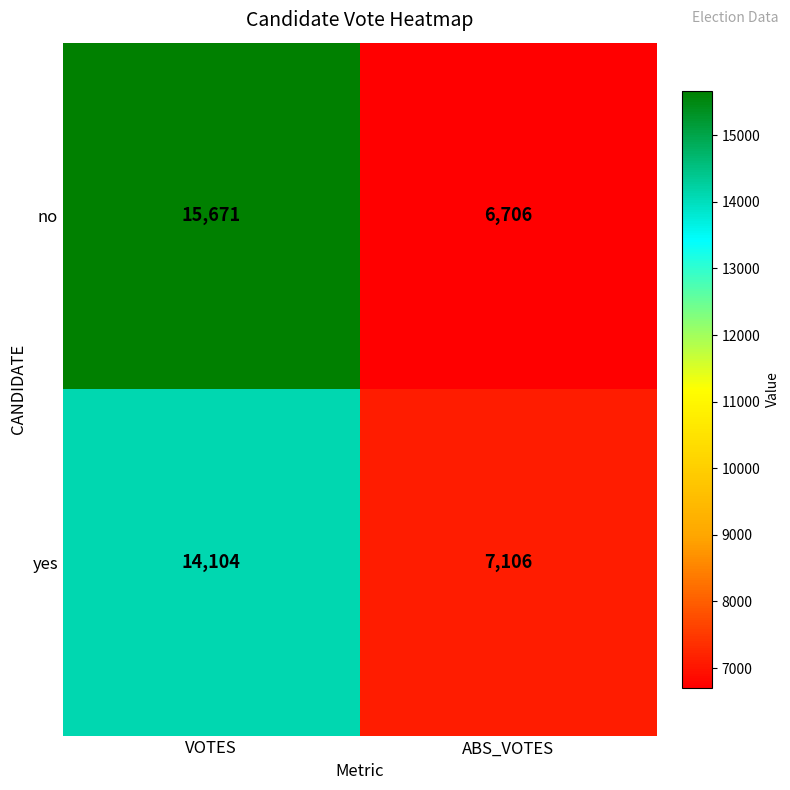

Which series has the largest total across all categories?

no